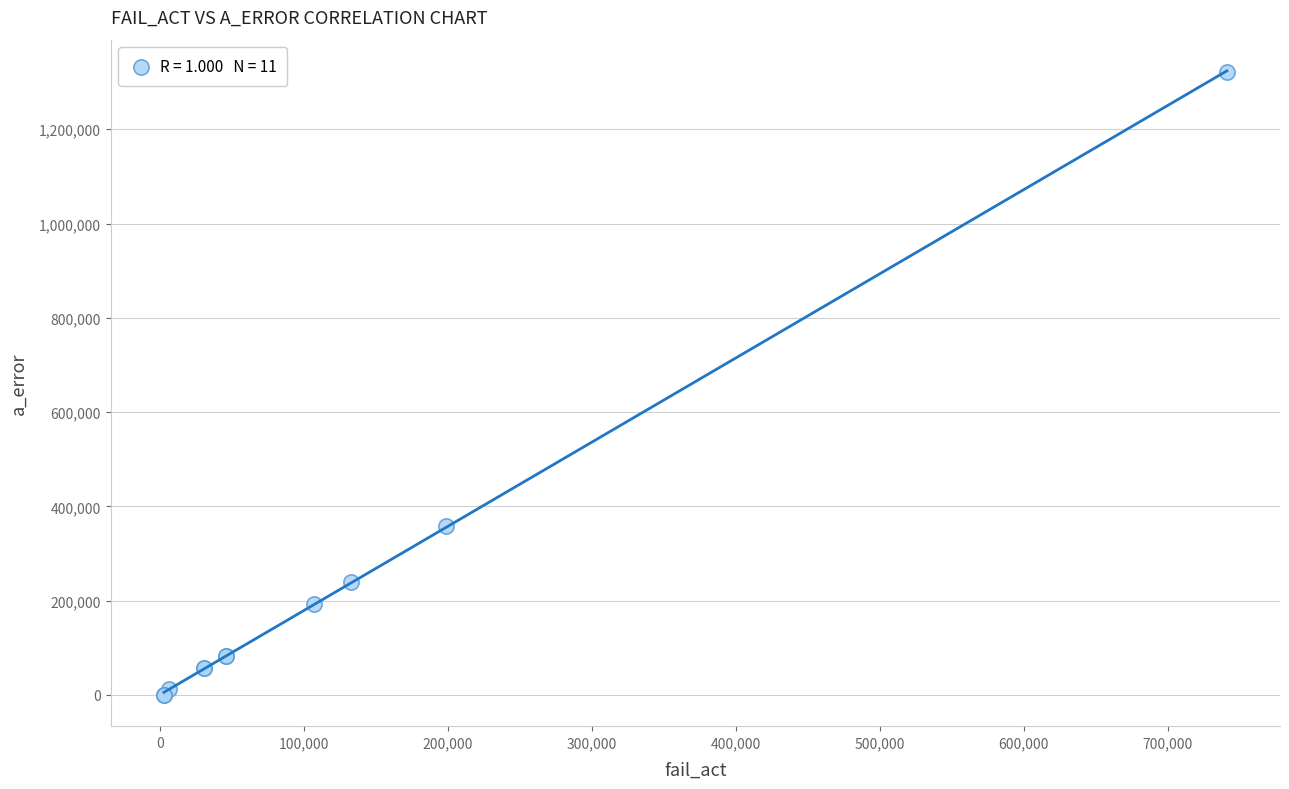

What Y value in the scatter plot is closest to 661074?

358353